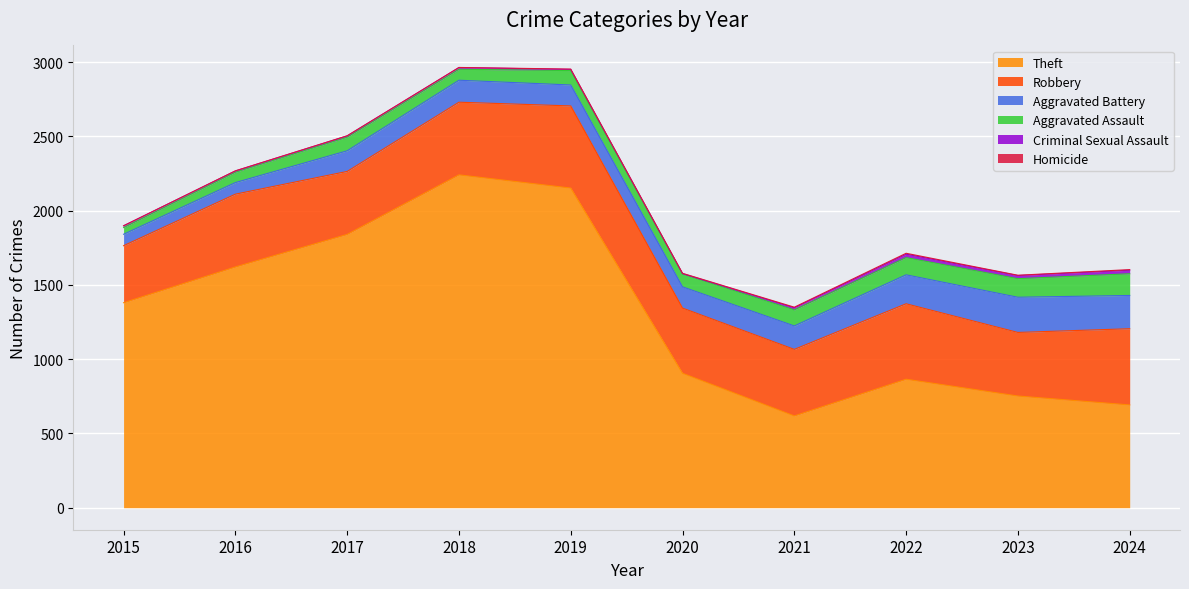

What is the total value across all series at 2020?

1578